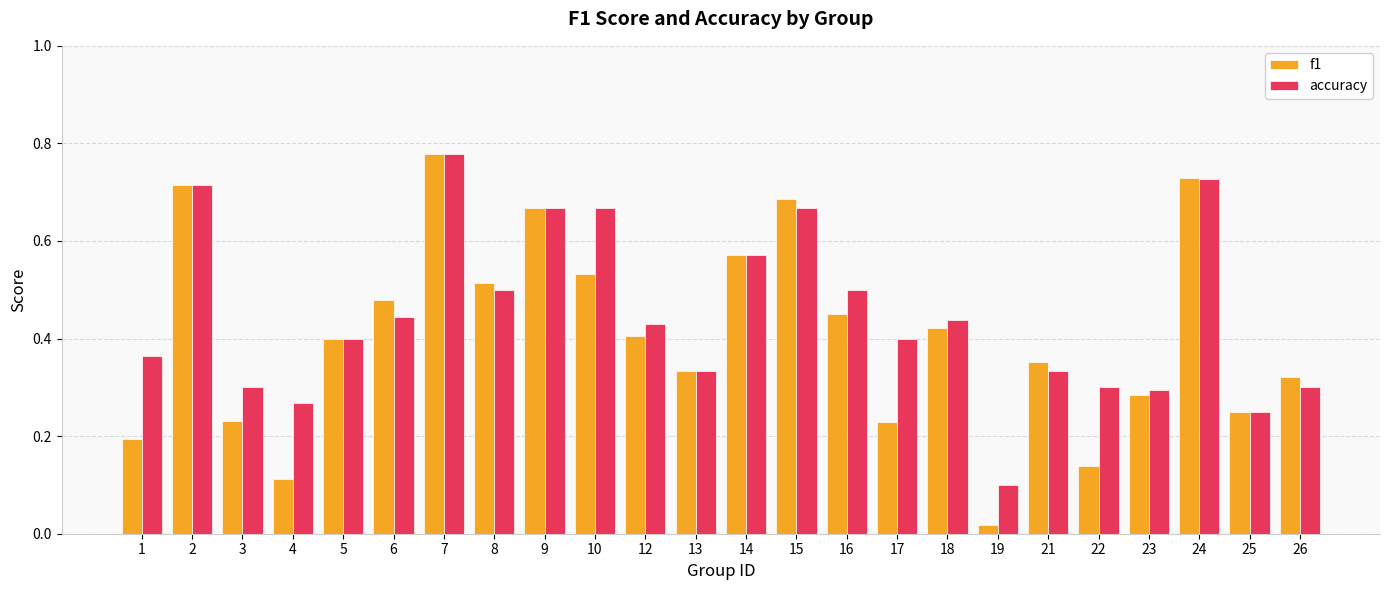

Which series has the widest spread of values?

f1